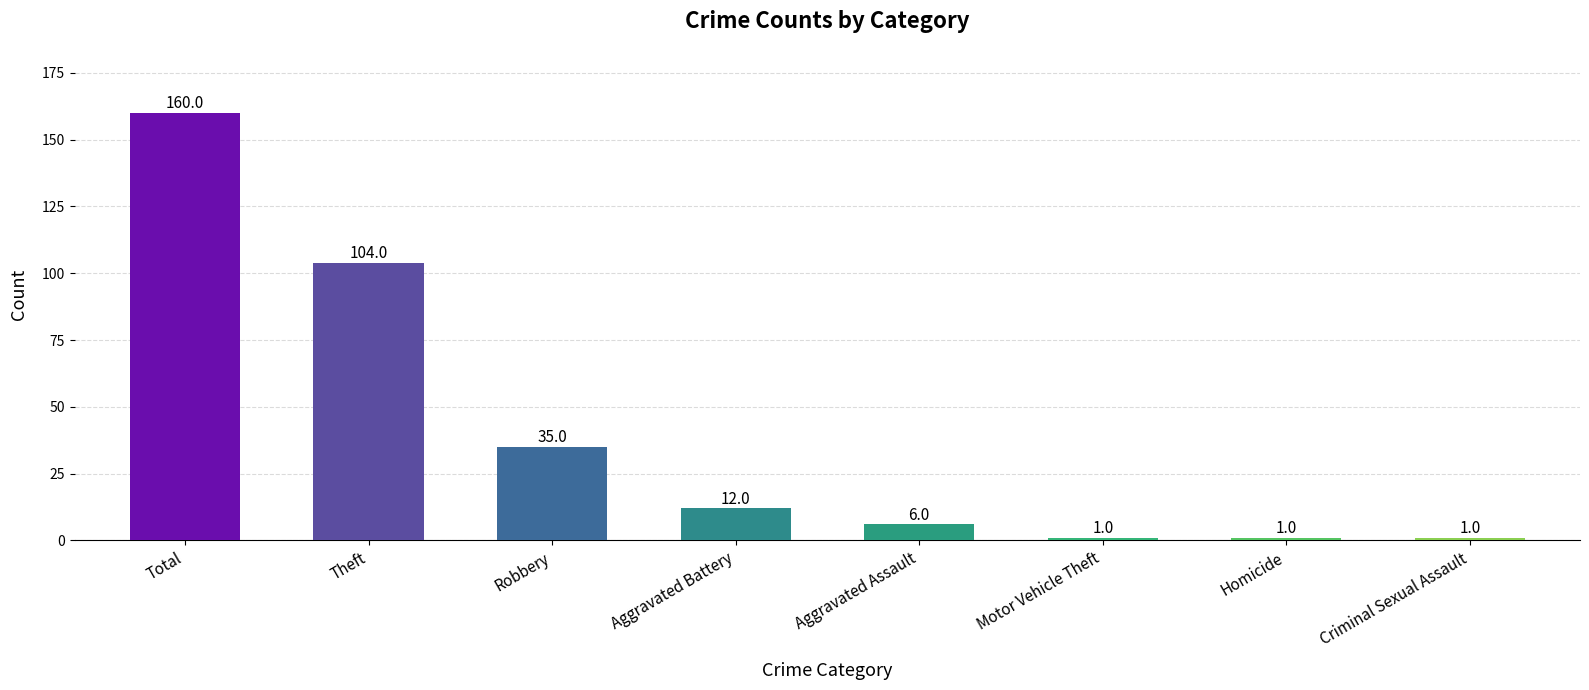

What is the smallest value displayed?

1